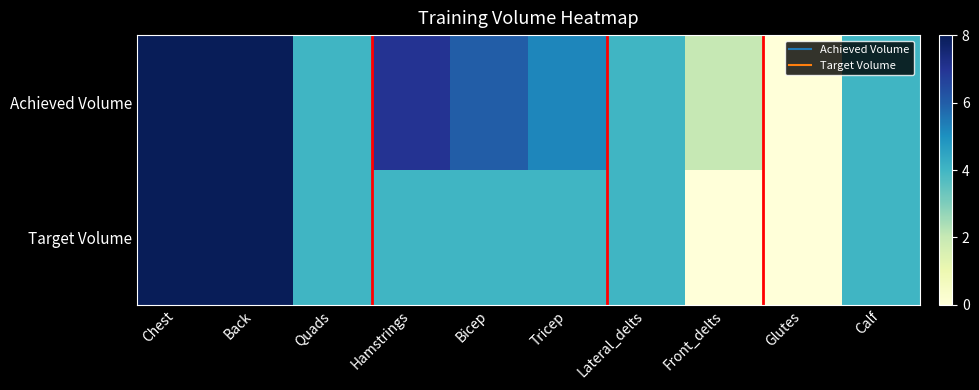

At Front_delts, list the series in order from smallest to largest.

Target Volume, Achieved Volume